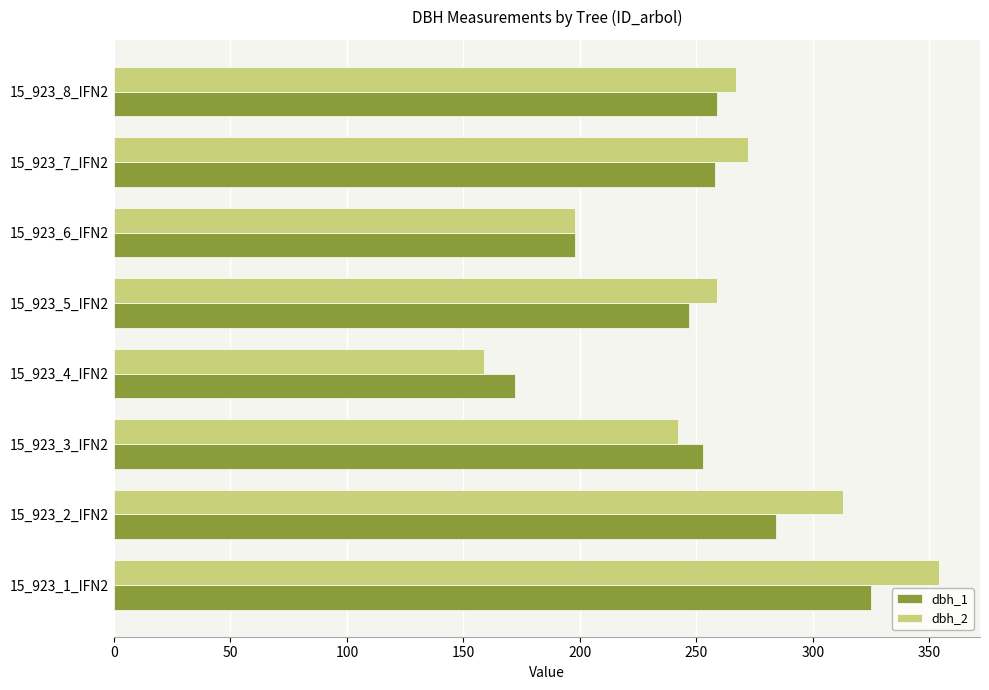

At how many categories does at least one series exceed 279?

2